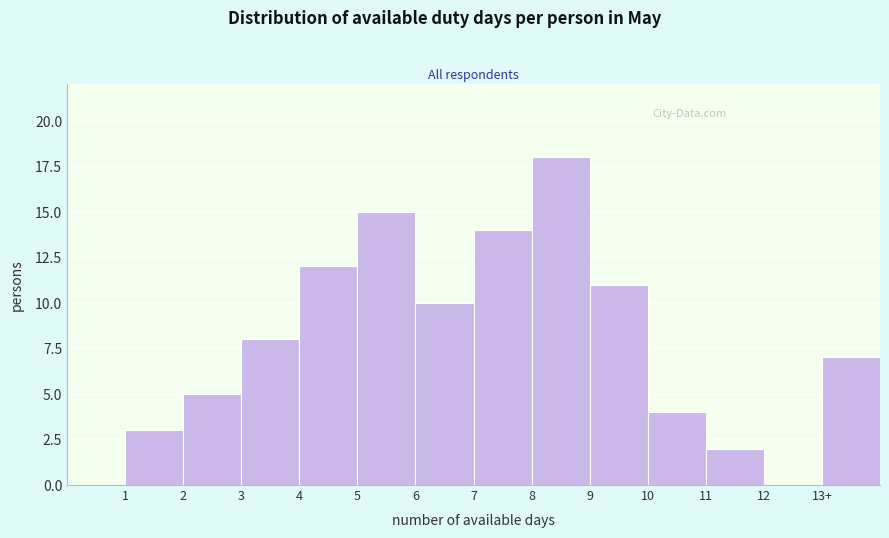

Reading right to left, list all the values displayed in this chart.

13+=7	12=0	11=2	10=4	9=11	8=18	7=14	6=10	5=15	4=12	3=8	2=5	1=3